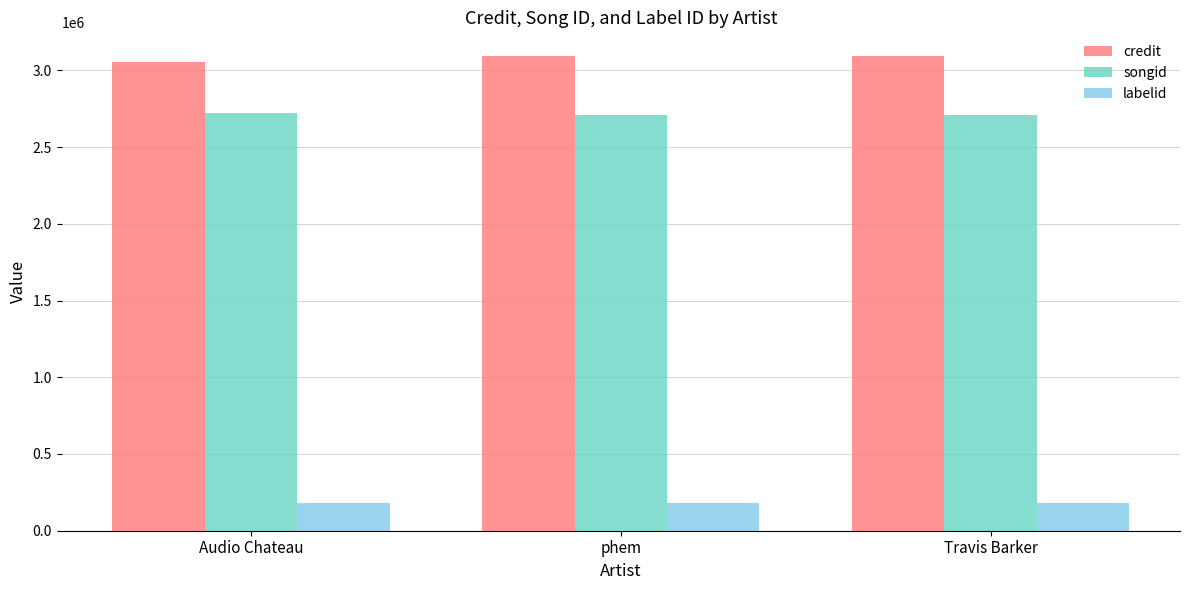

The value of credit at phem is 3093334. True or false?

True